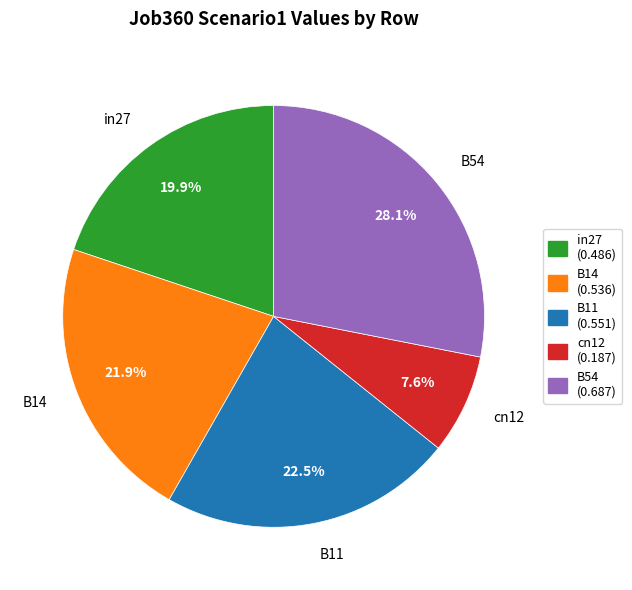

Which category has the biggest portion of the pie?

B54